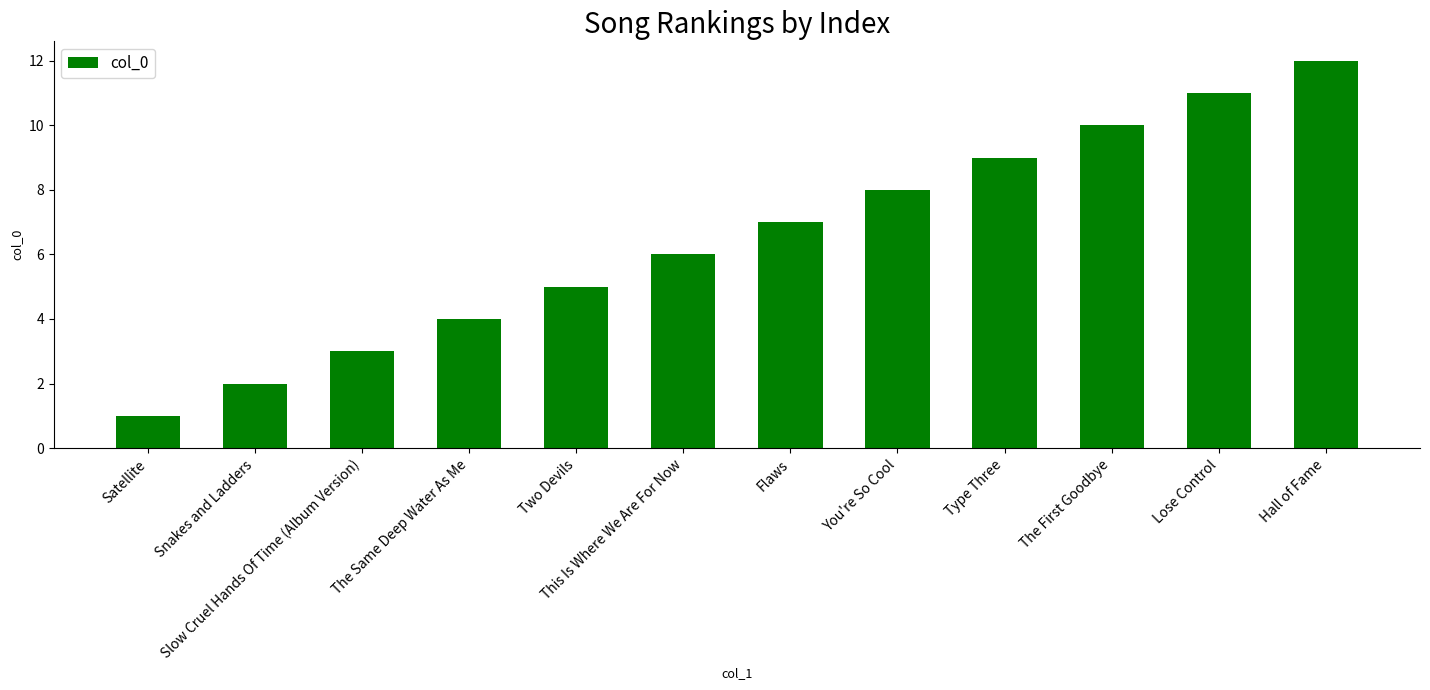

The chart shows a value of 8 at You're So Cool. True or false?

True